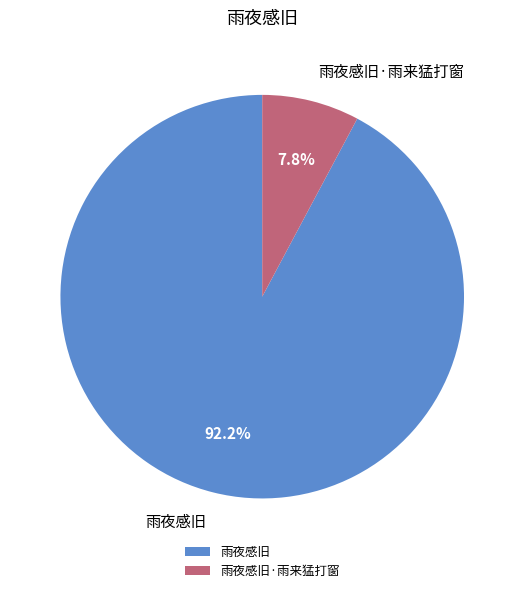

Do 雨夜感旧 and 雨夜感旧·雨来猛打窗 together represent more than half of the pie?

Yes